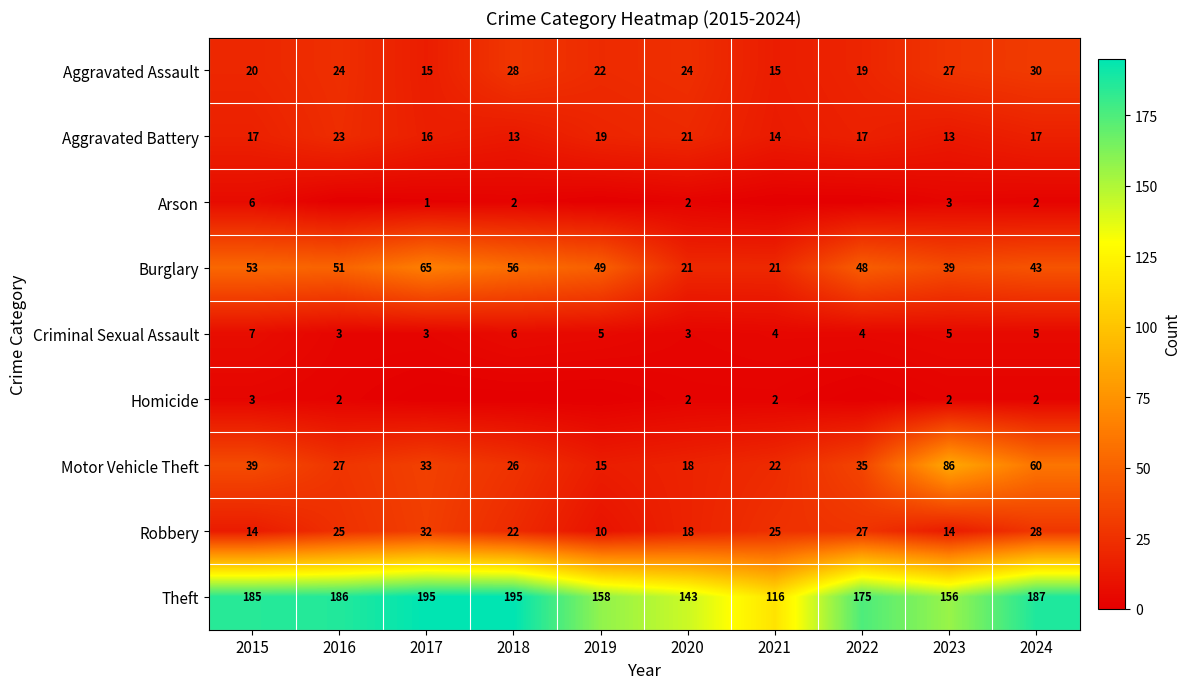

What is the minimum value for Robbery?

10